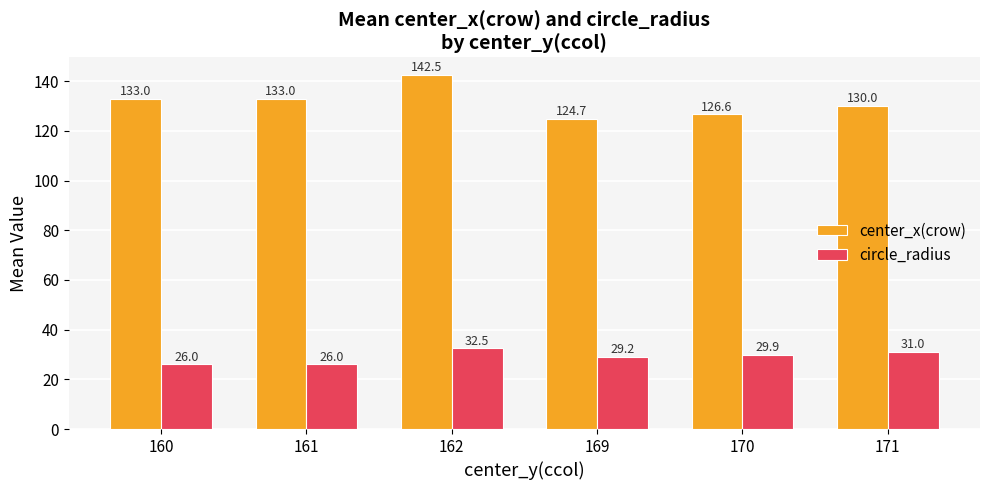

Where is circle_radius nearest to the value 29?

169